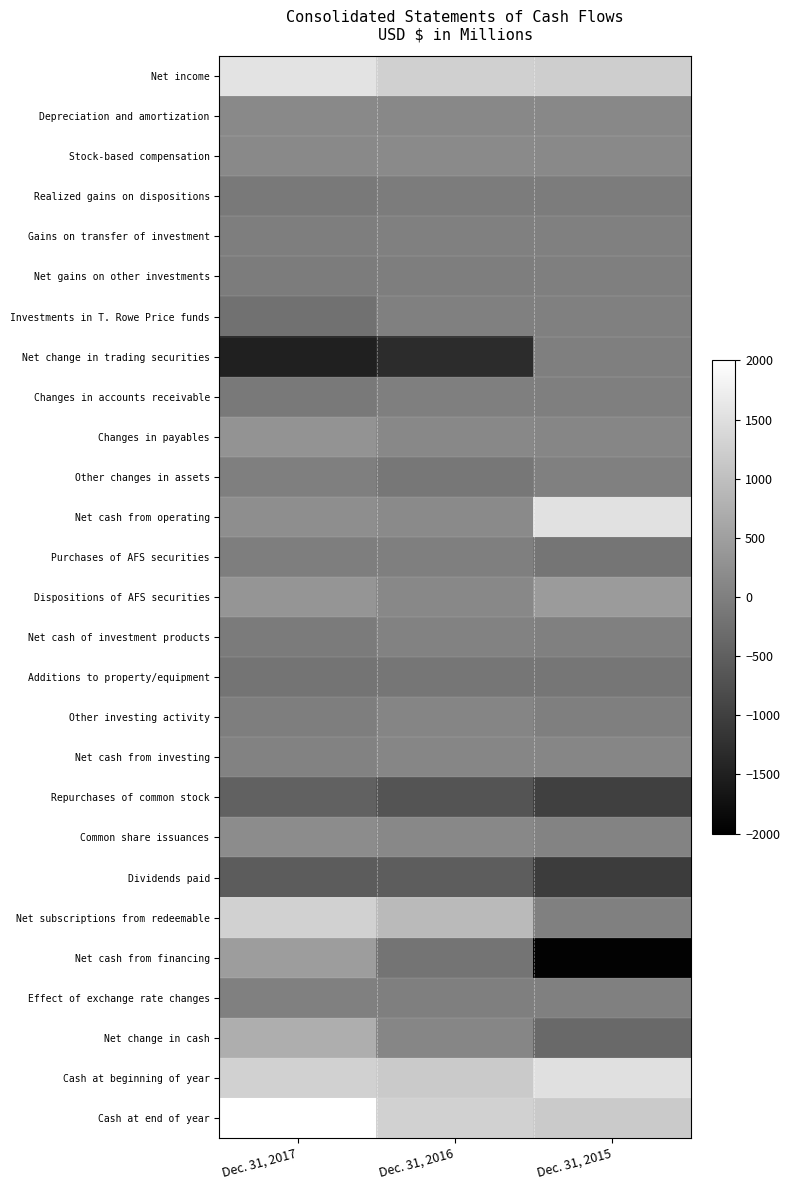

Which series has the largest range (max minus min)?

Net cash from financing